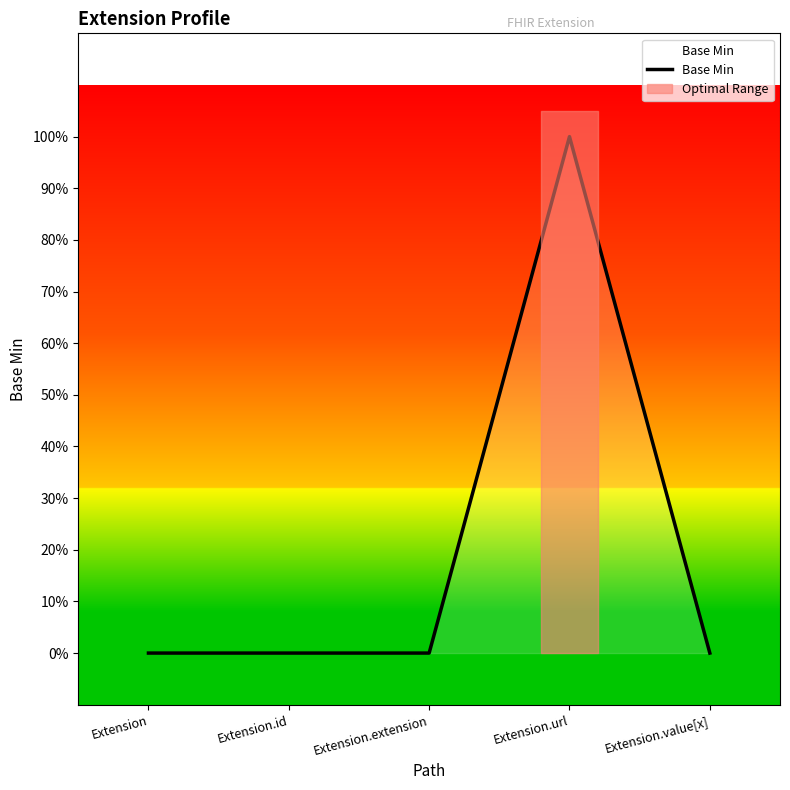

True or false: the data shows 1 at Extension.url.

True